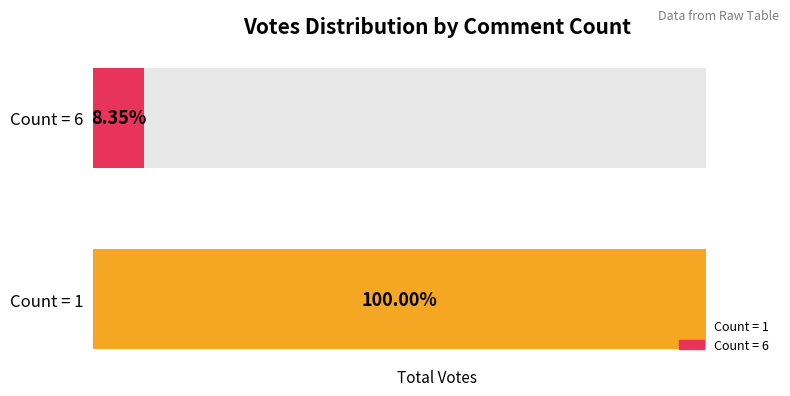

What is the label of the 1st bar from the right?

1